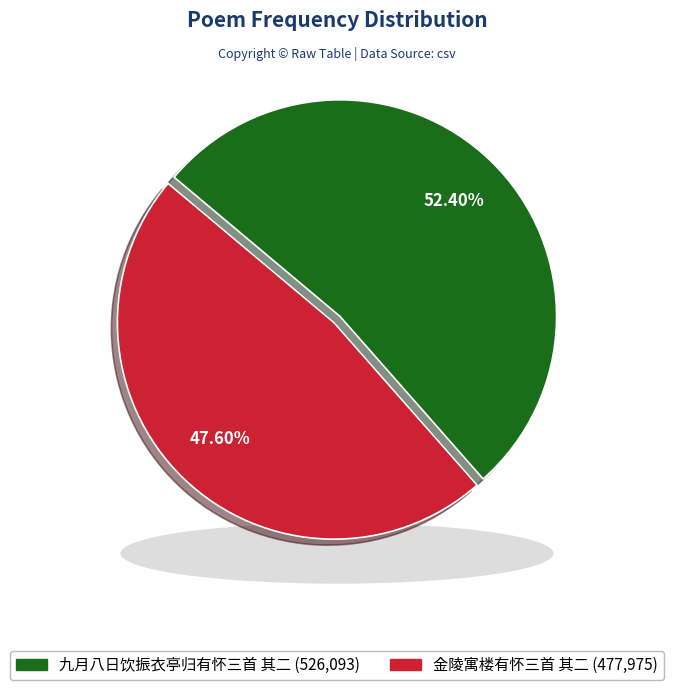

Is it true that 金陵寓楼有怀三首 其二 is 48% of the pie?

True